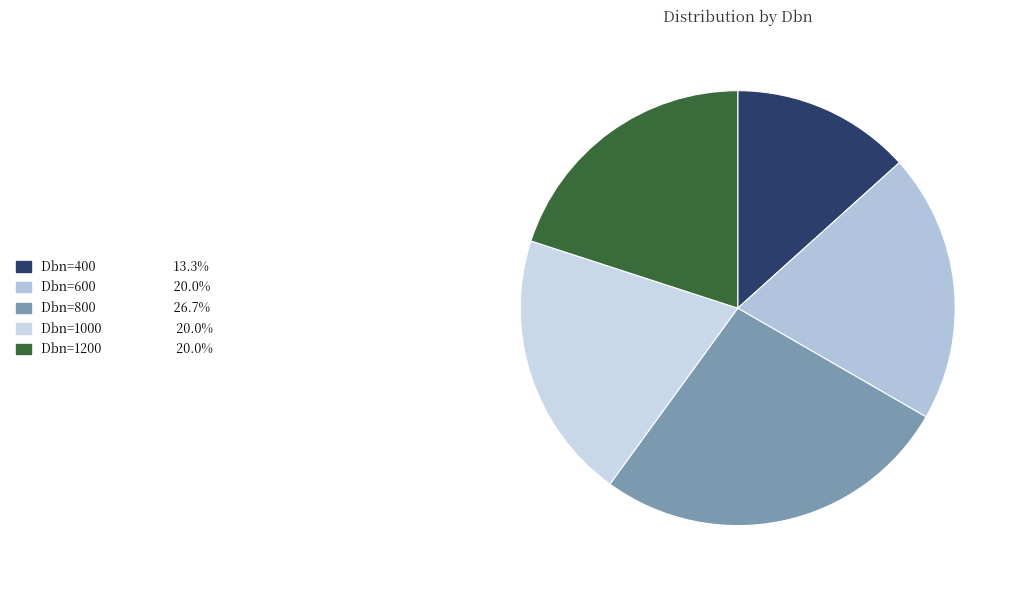

The Dbn=400 slice represents 13% of the pie. True or false?

True